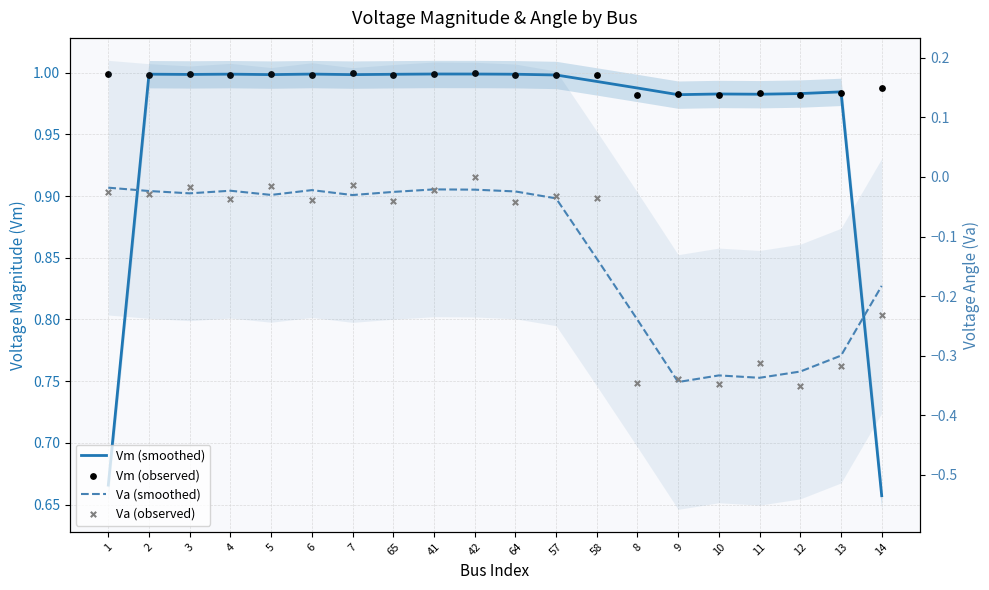

What are all the series names shown in the legend?

Vm (smoothed), Vm (observed), Va (smoothed), Va (observed)